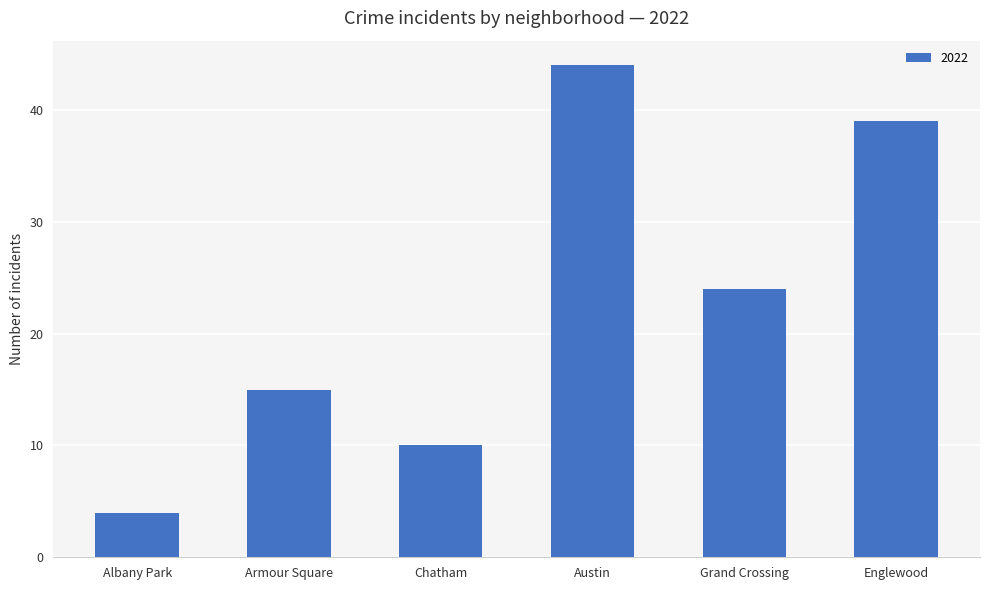

Reading left to right, extract all data points from this chart.

4	15	10	44	24	39